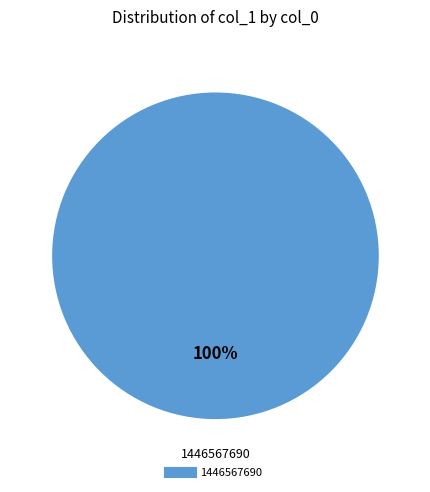

Count the number of slices in the pie.

1